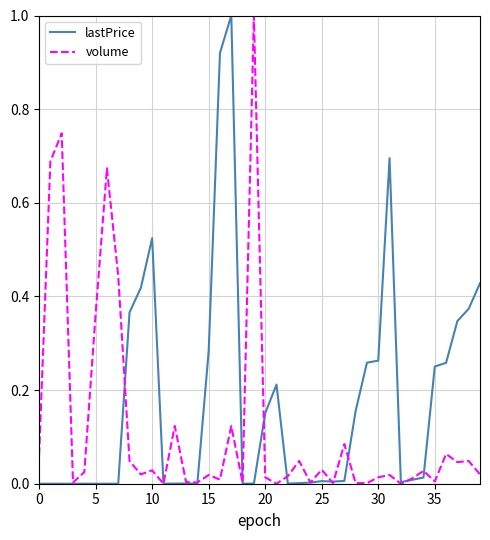

What is the difference between the maximum and minimum values in the lastPrice series?

1.0